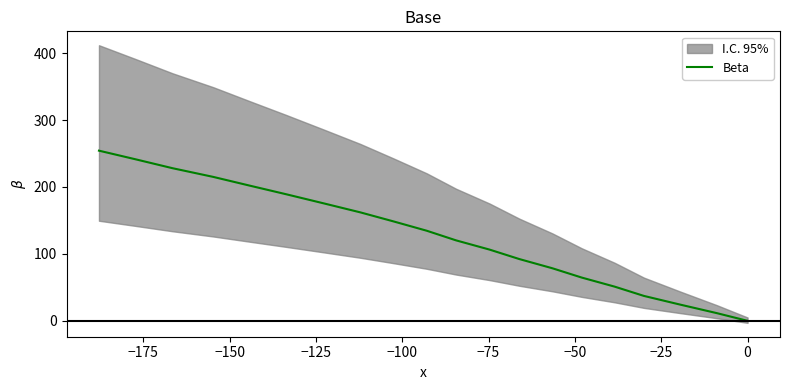

What is the sum of all values?

2536.2